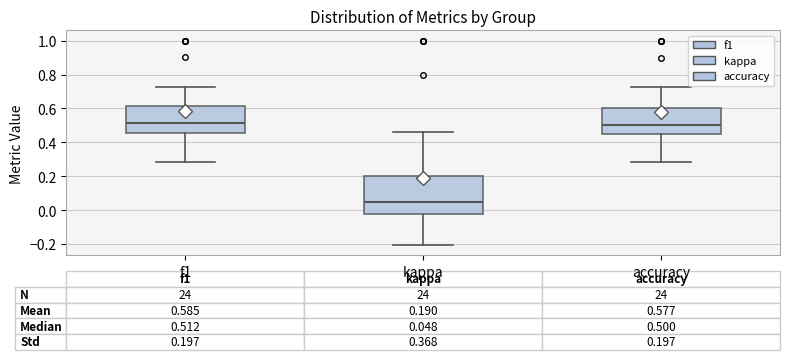

Which box's median line is the lowest?

kappa